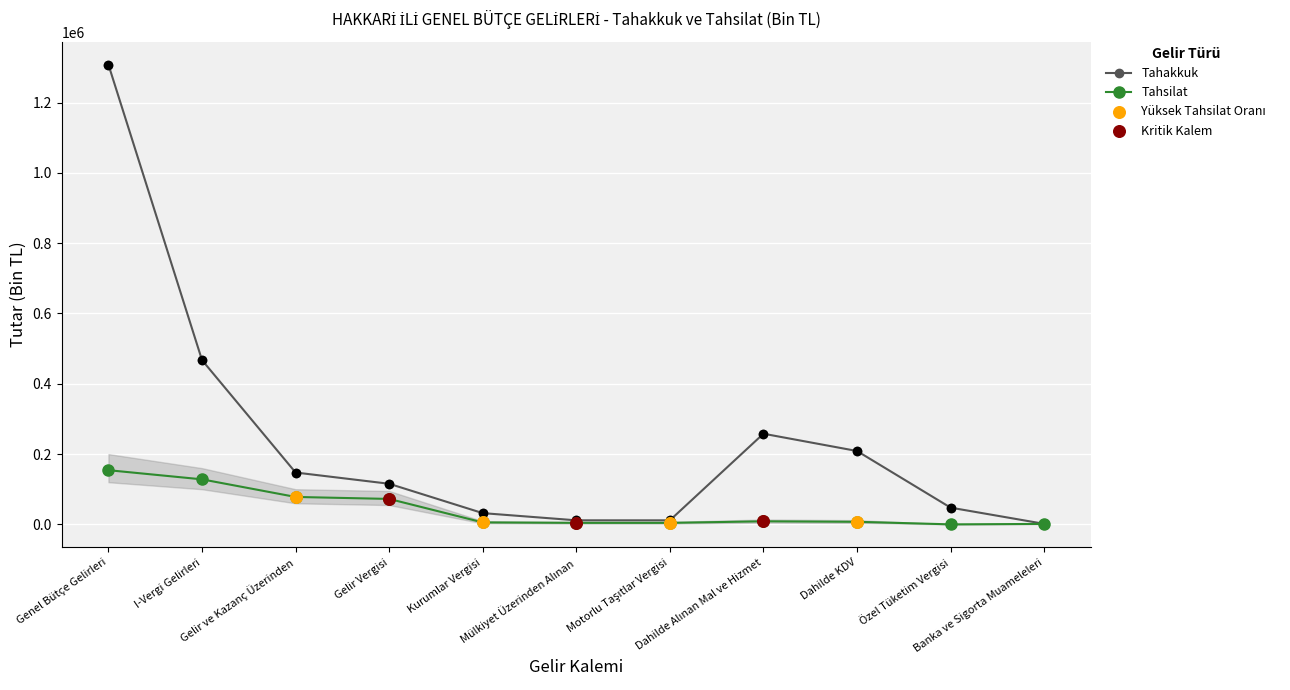

Which series has the widest spread of values?

Tahakkuk